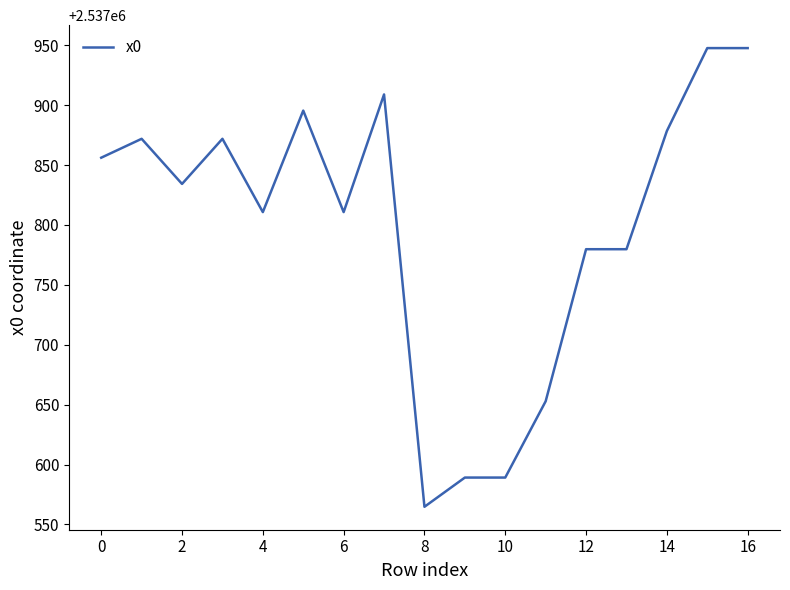

Reading right to left, transcribe all the data shown in this chart.

2537947.6	2537947.6	2537878.4	2537779.7	2537779.7	2537652.8	2537589.1	2537589.1	2537564.7	2537908.9	2537810.7	2537895.4	2537810.7	2537871.9	2537834.2	2537871.9	2537856.1